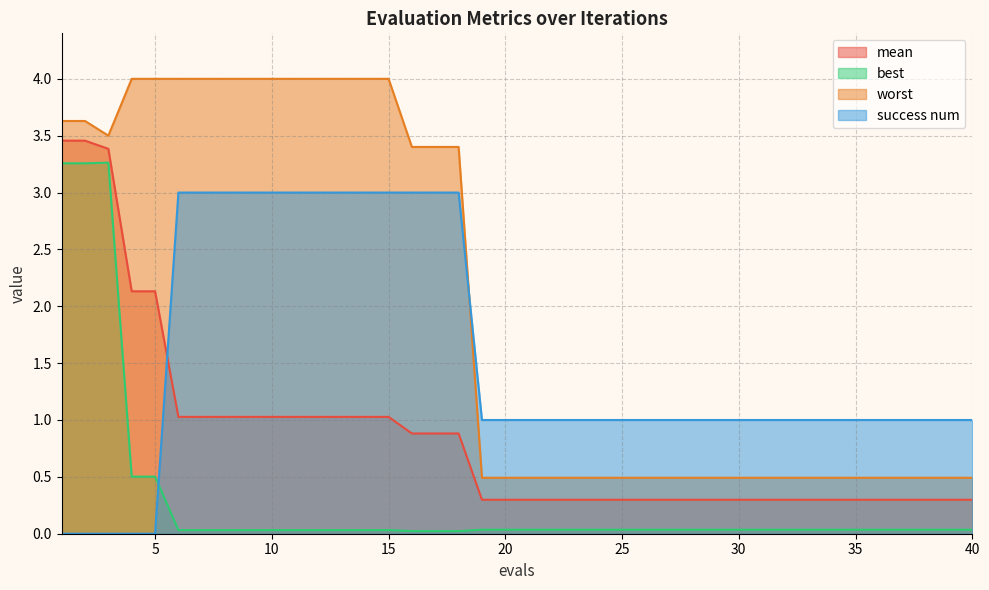

What is the sum of the mean values at 29 and 7?

1.3